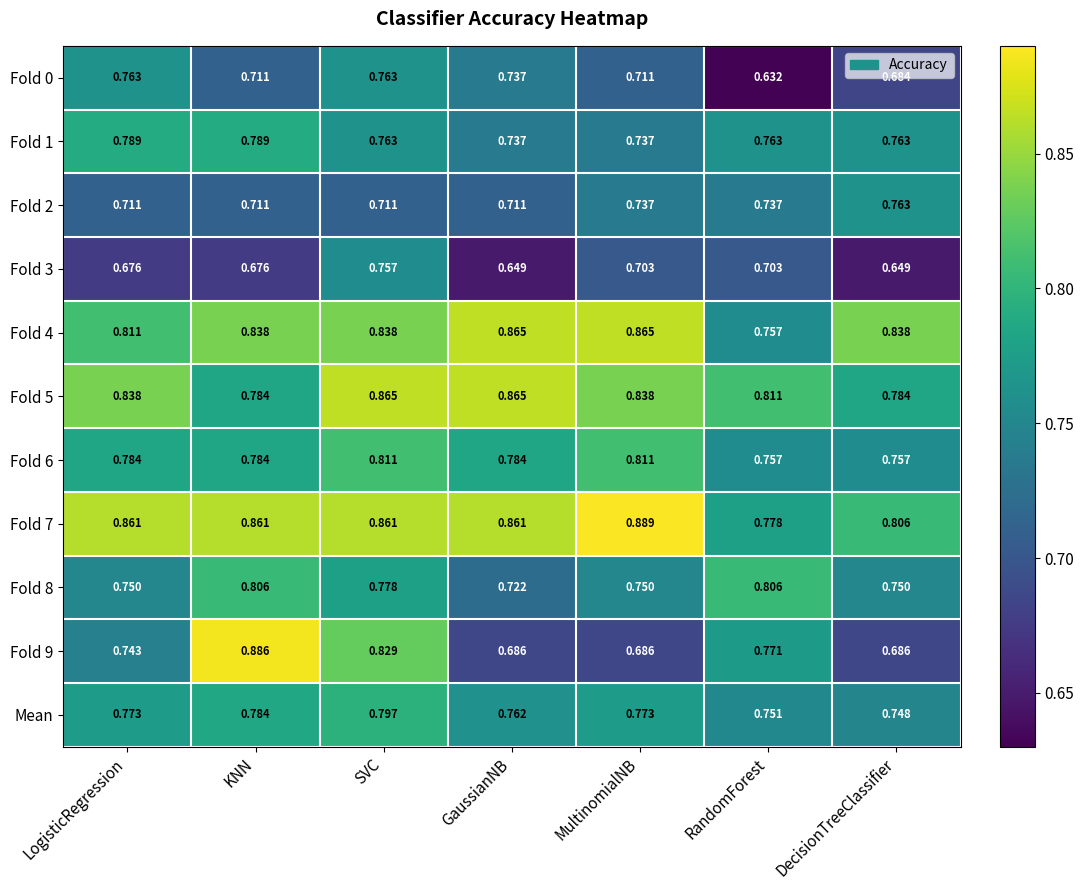

Where is Fold 8 nearest to the value 0?

GaussianNB